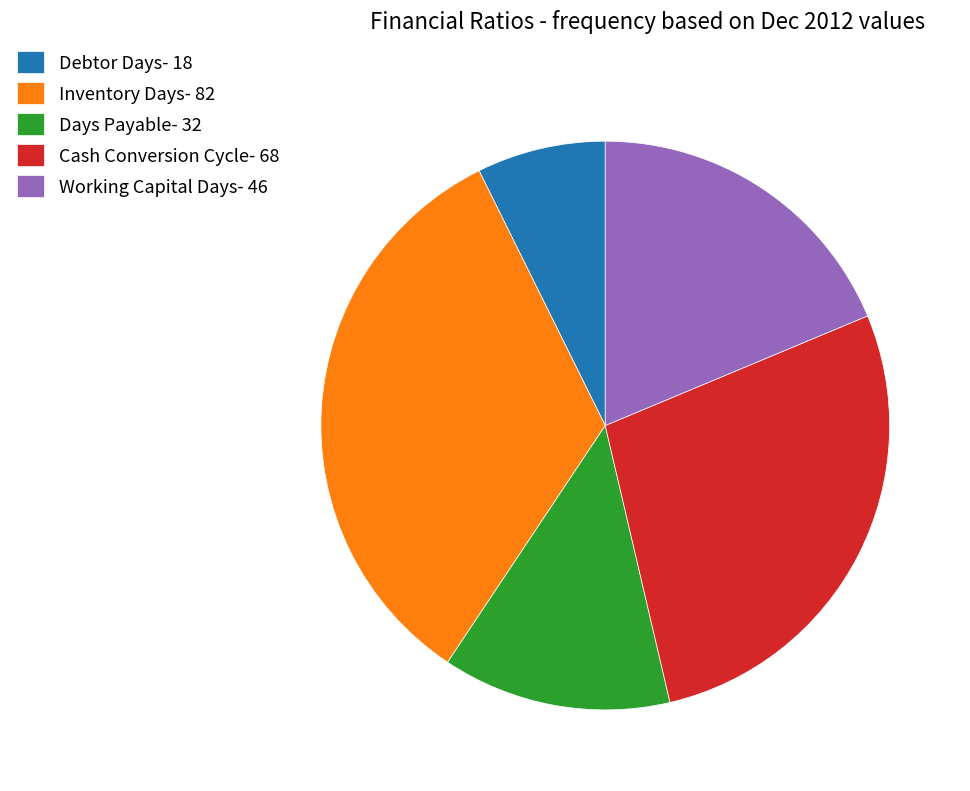

Is Debtor Days the majority of the pie?

No